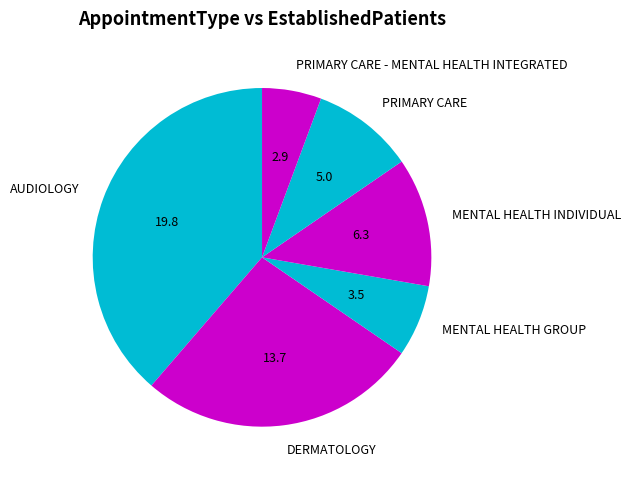

Between MENTAL HEALTH INDIVIDUAL and PRIMARY CARE, which is larger?

MENTAL HEALTH INDIVIDUAL